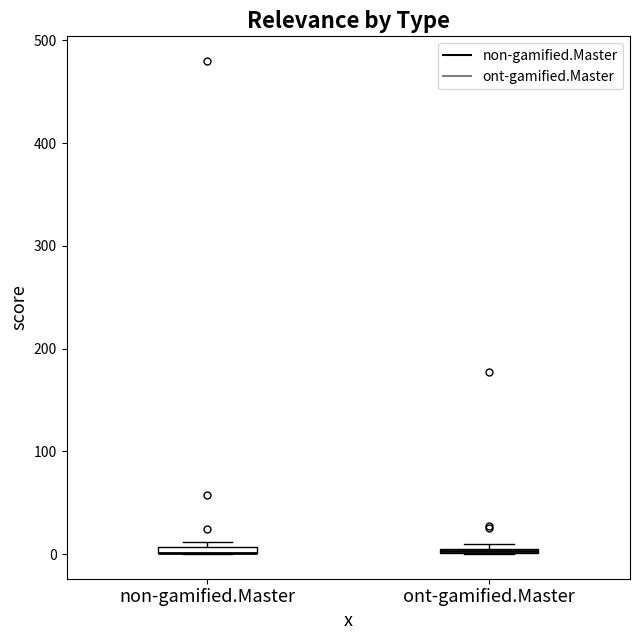

Where is the upper edge of the box for ont-gamified.Master on the y-axis? The values are not printed on the chart, so give them approximately, as read against the axis.

10